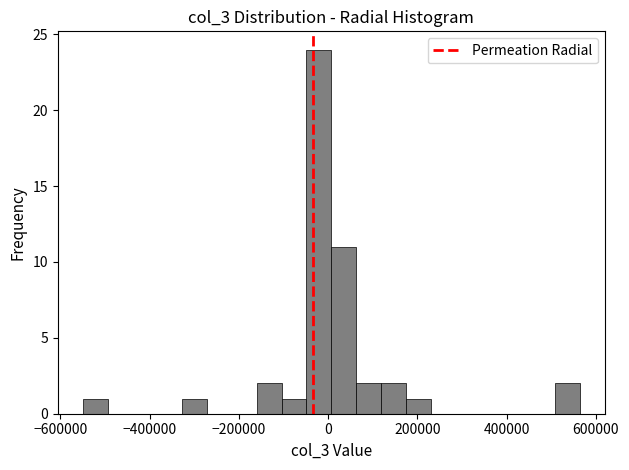

Around what value on the x-axis is the tallest bar? Give the approximate position of its centre, as read against the axis.

-20000